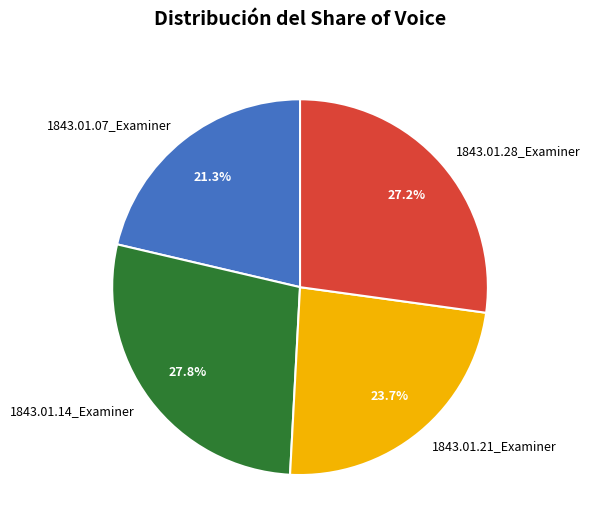

Rank the categories by value from highest to lowest.

1843.01.14_Examiner, 1843.01.28_Examiner, 1843.01.21_Examiner, 1843.01.07_Examiner